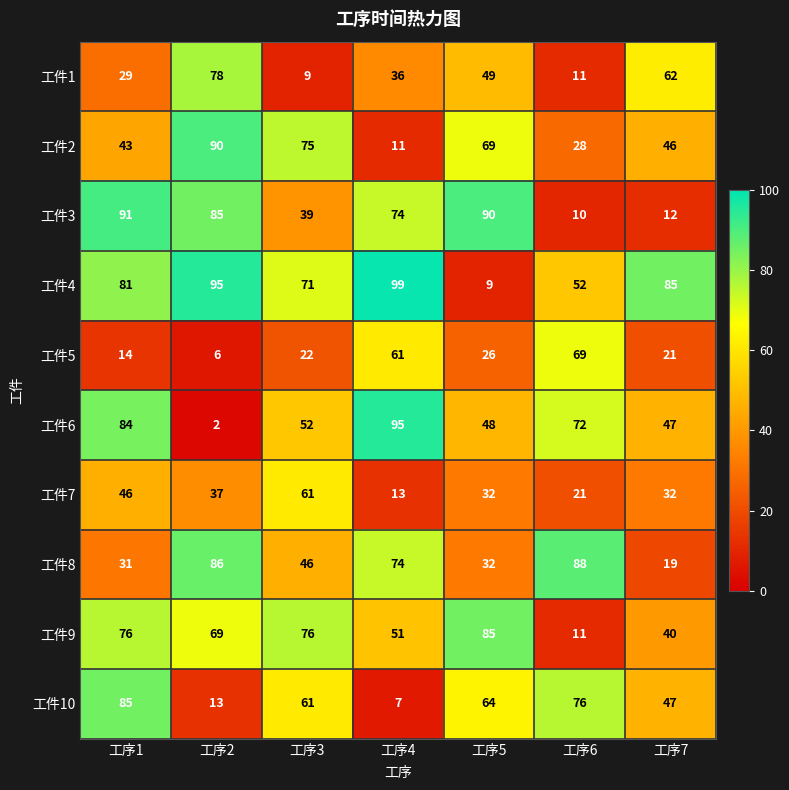

What is the difference between the 工件1 values at 工序1 and 工序3?

20